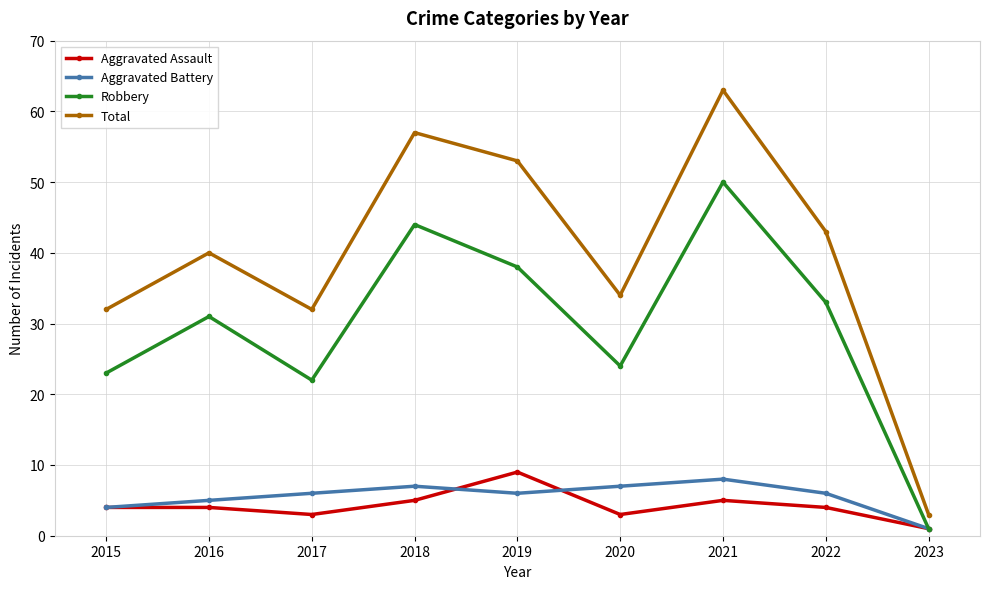

What is the approximate value of Total at 2021, to the nearest 10?

60